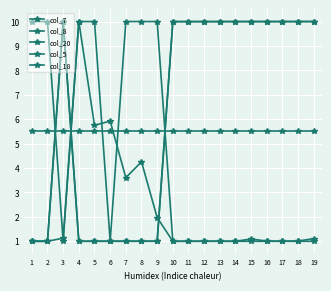

How many lines are shown in the chart?

5